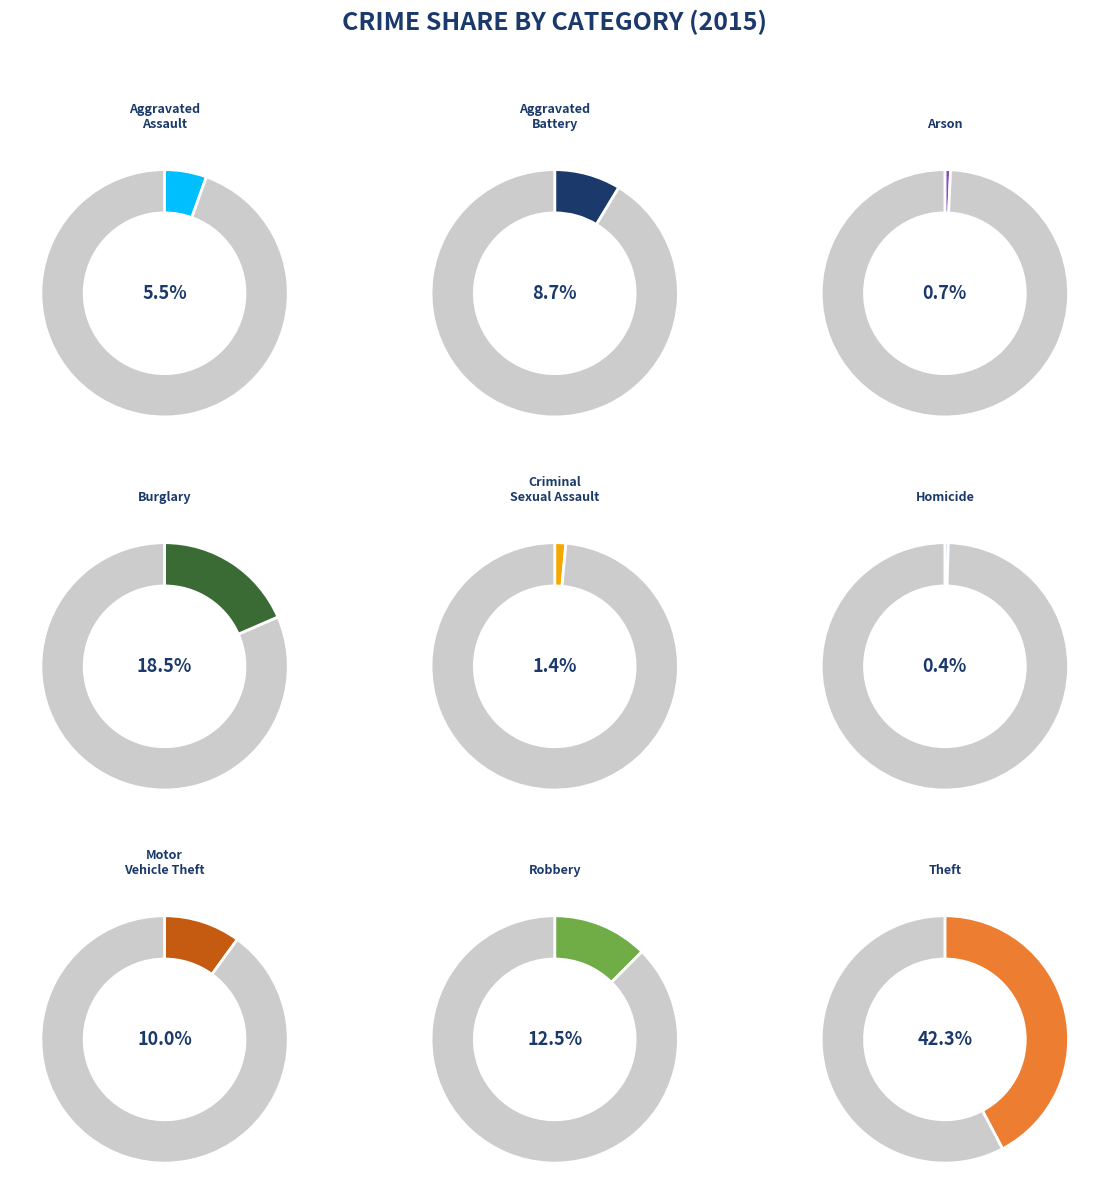

To the nearest percent, what is the average slice percentage?

11%